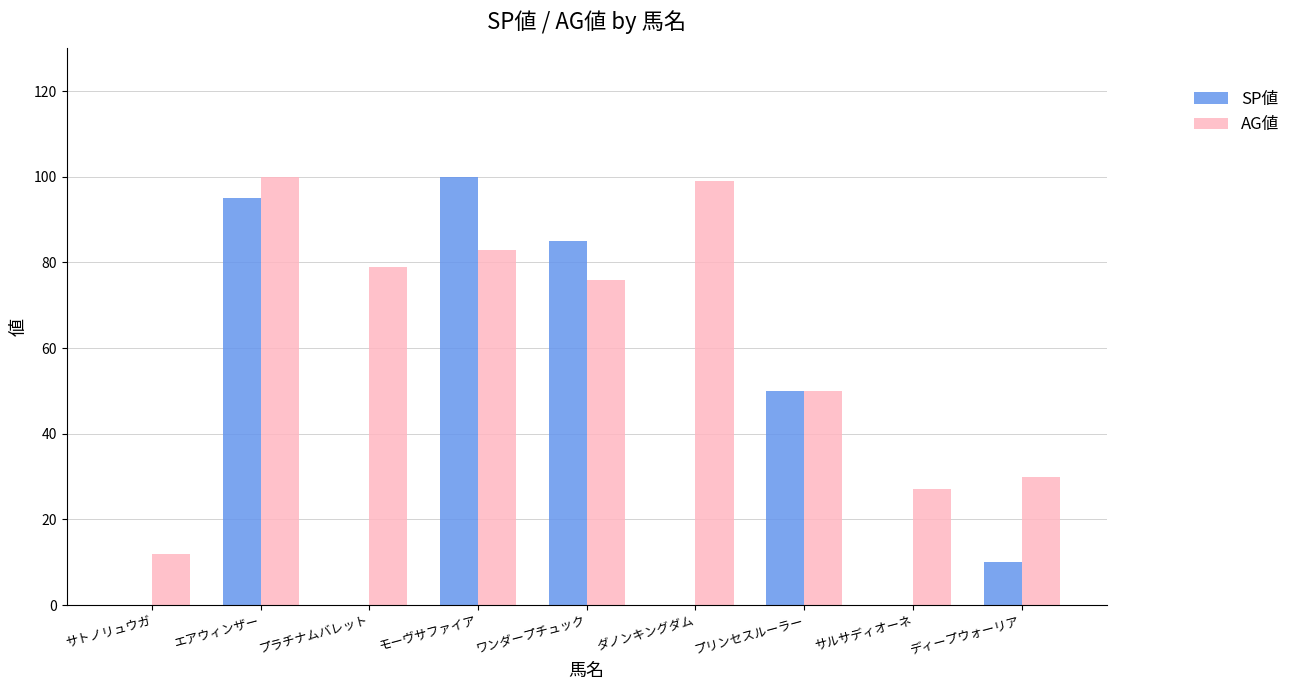

True or false: SP値 has a value of 95 at エアウィンザー.

True